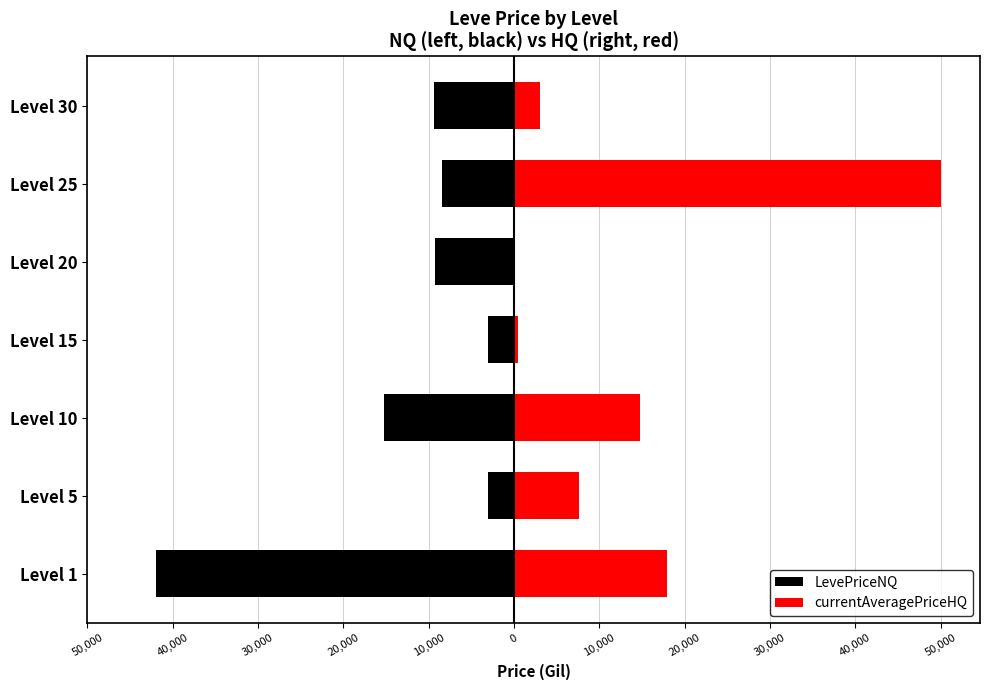

How many bars are there in each group?

2